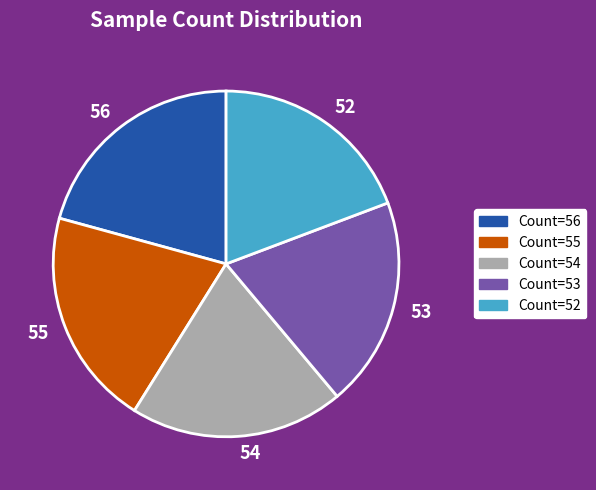

The 56 slice represents 29% of the pie. True or false?

False